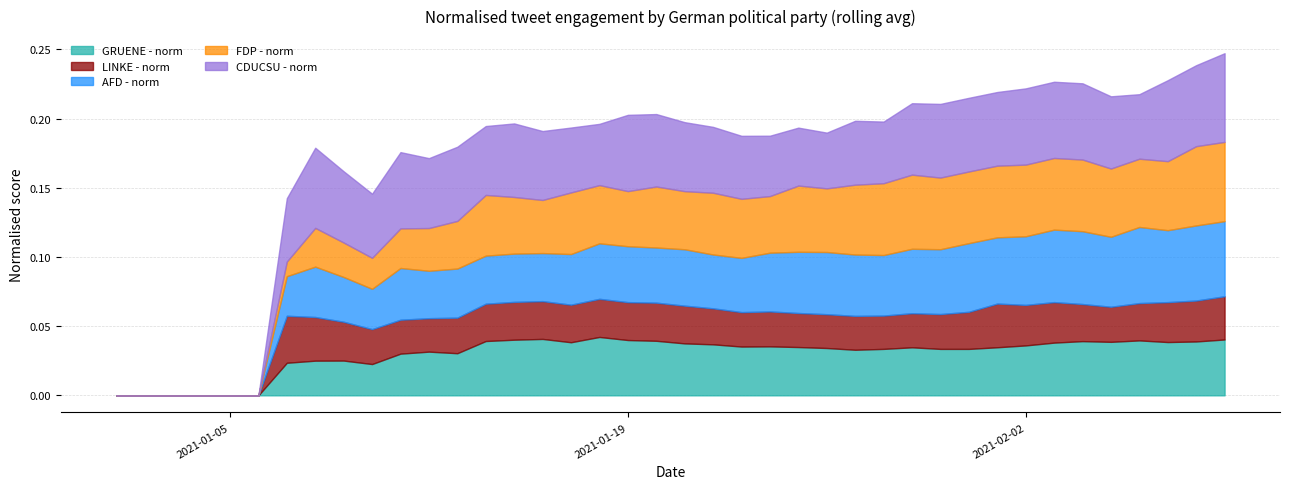

At how many categories does at least one series exceed 0?

34